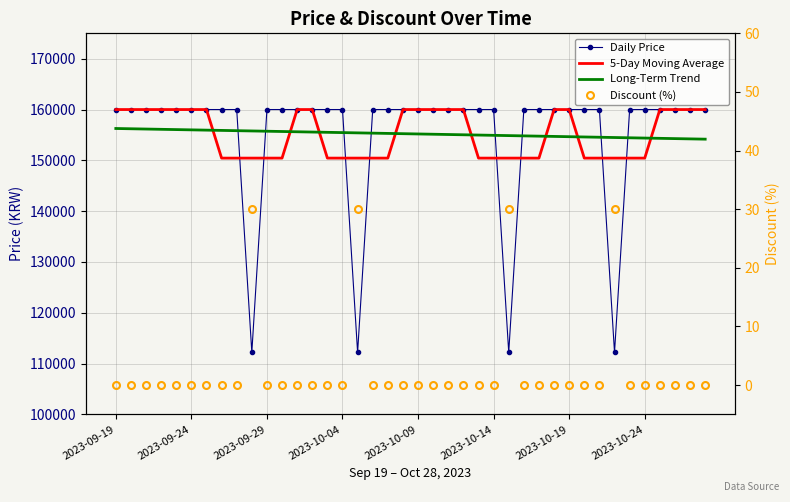

True or false: Daily Price has a value of 284945.2 at 24.

False